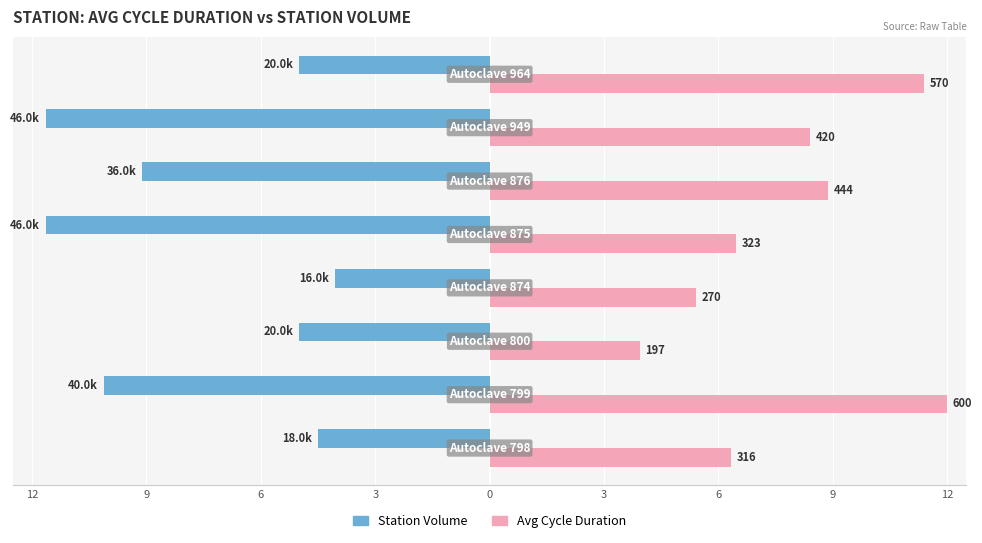

What are all the series names shown in the legend?

Station Volume, Avg Cycle Duration